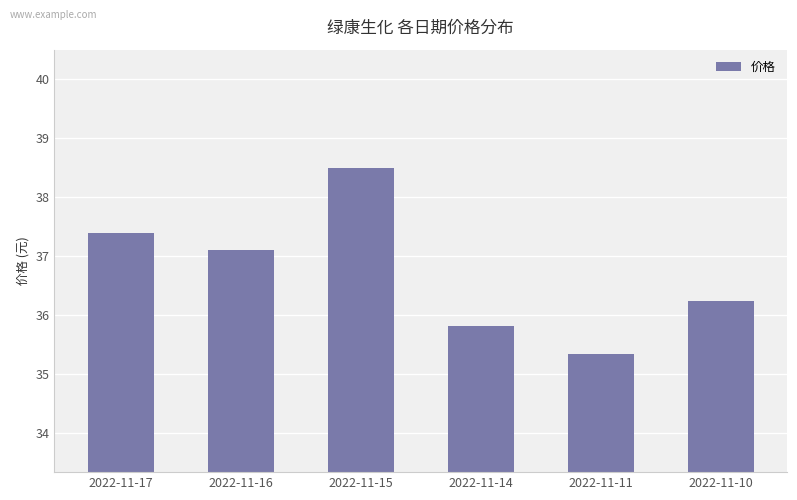

Where is the data nearest to the value 36?

2022-11-14